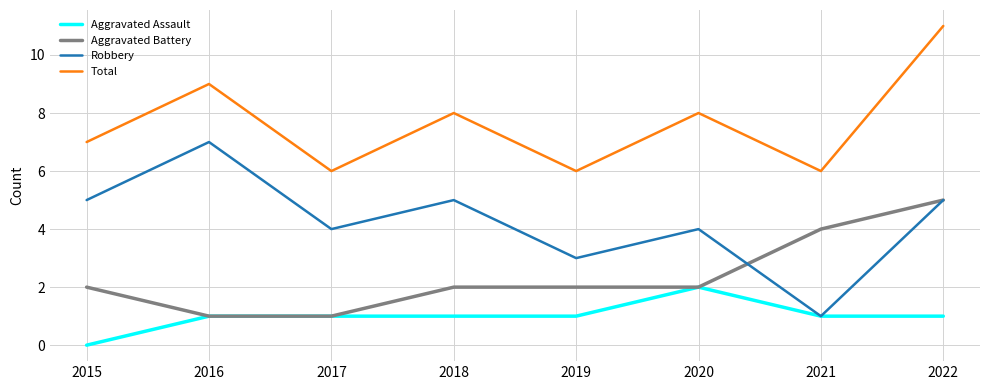

How many lines are shown in the chart?

4